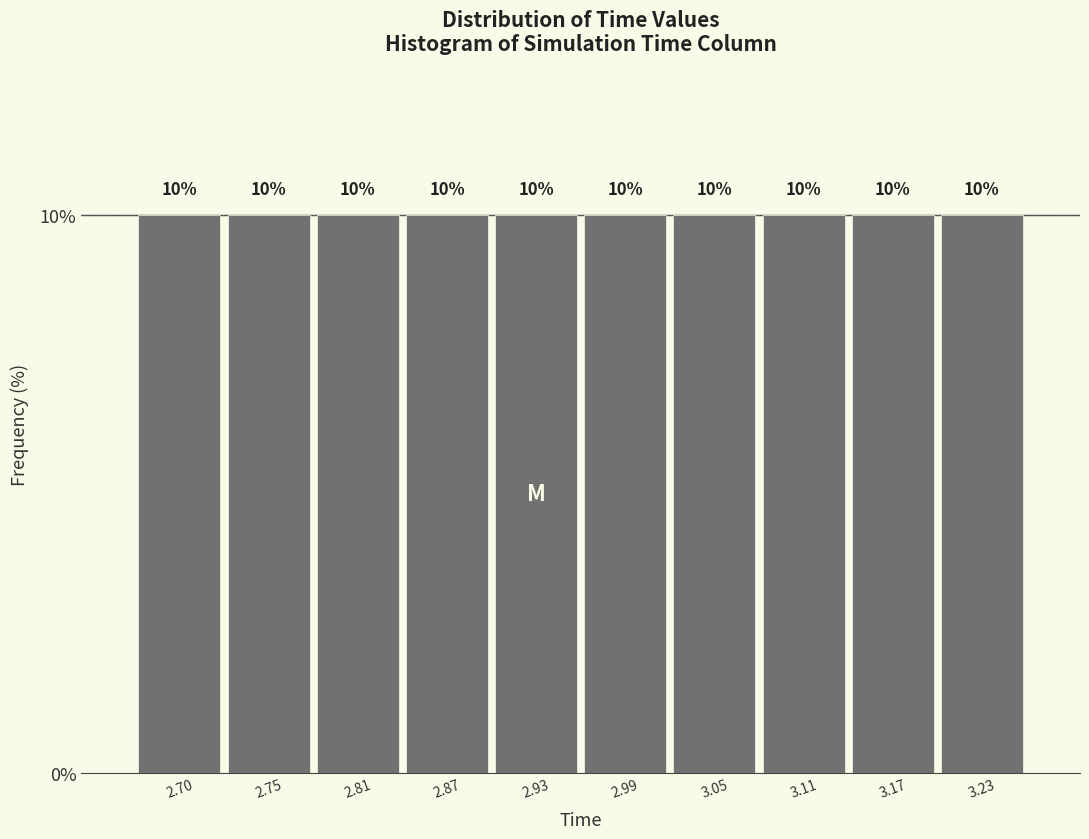

Reading left to right, transcribe this chart: for each bar, give the range it covers on the x-axis and its height. The bar edges are not printed on the chart, so give them approximately, as read against the axis.

2.67 to 2.72: 10
2.72 to 2.78: 10
2.78 to 2.84: 10
2.84 to 2.90: 10
2.90 to 2.96: 10
2.96 to 3.02: 10
3.02 to 3.08: 10
3.08 to 3.14: 10
3.14 to 3.20: 10
3.20 to 3.26: 10